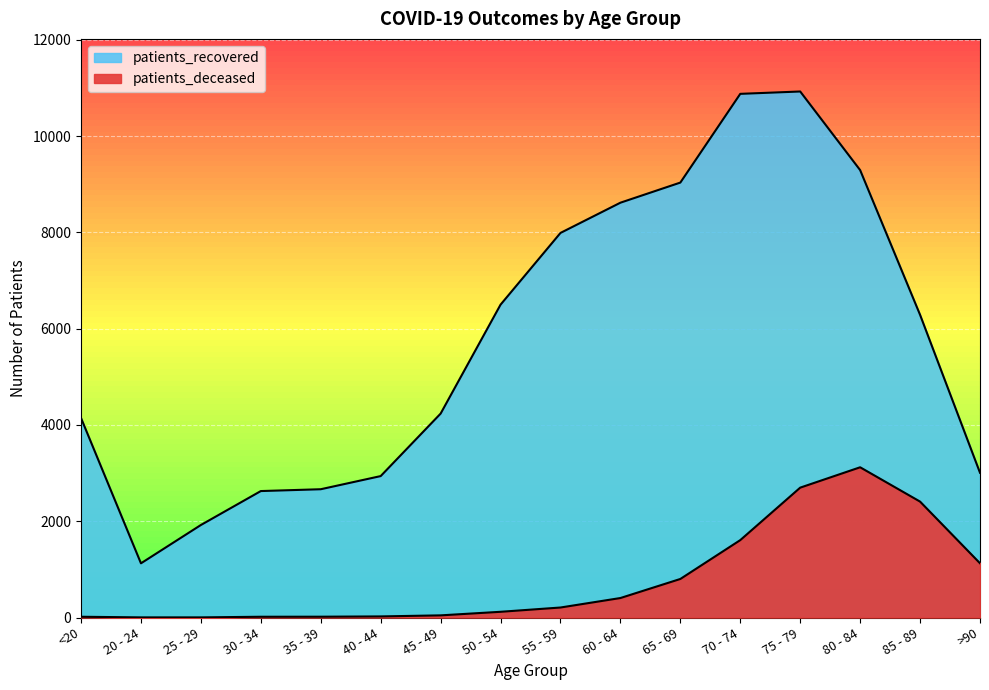

At 80 - 84, list the series in order from largest to smallest.

patients_recovered, patients_deceased